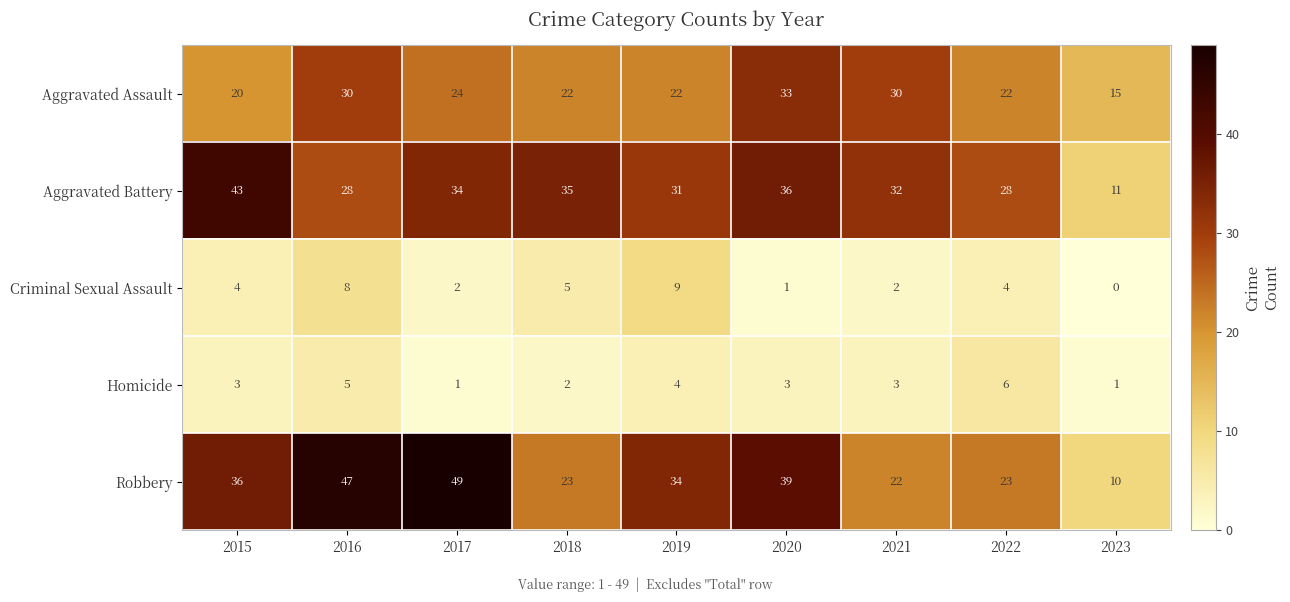

Which series has the largest range (max minus min)?

Robbery